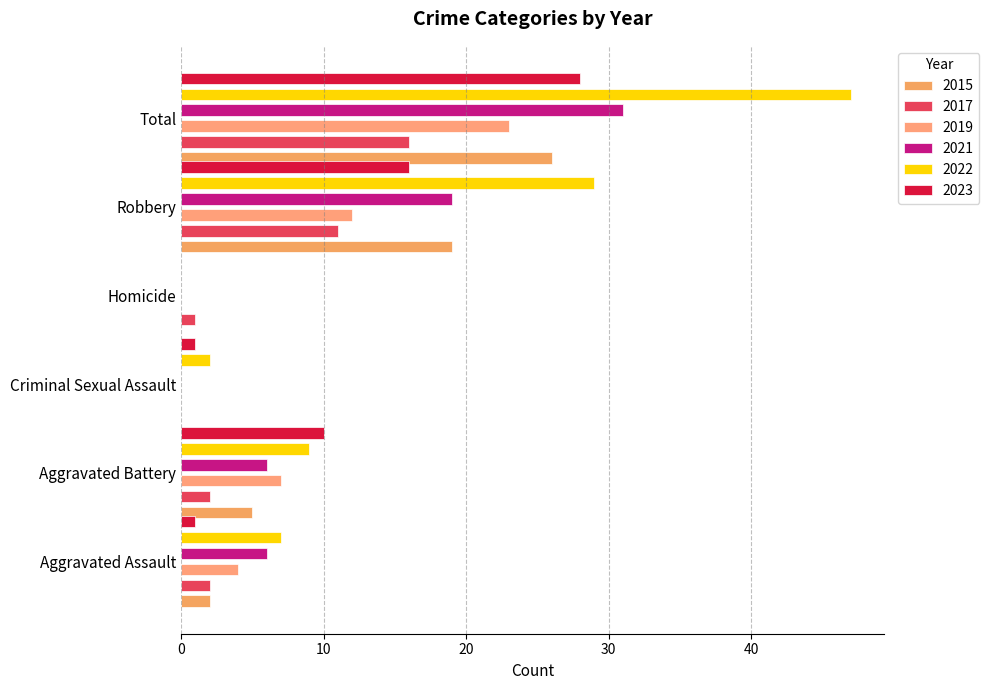

At which label is 2020 closest to 14?

Robbery